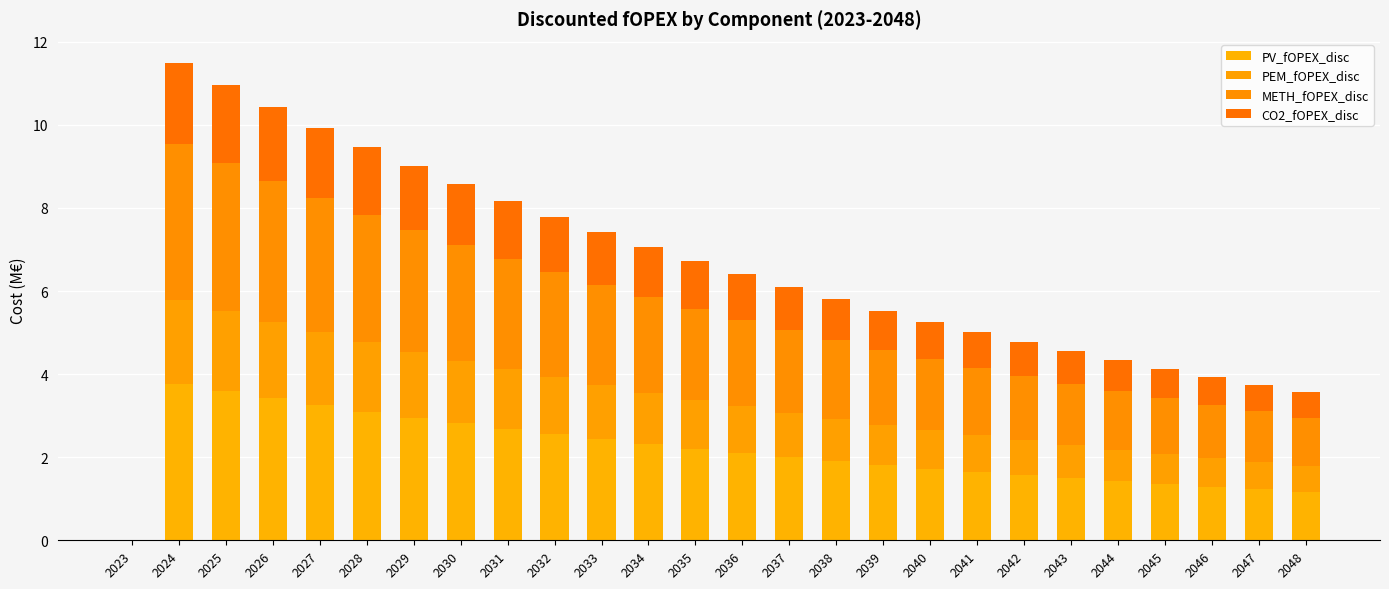

How many data points does each series have?

26